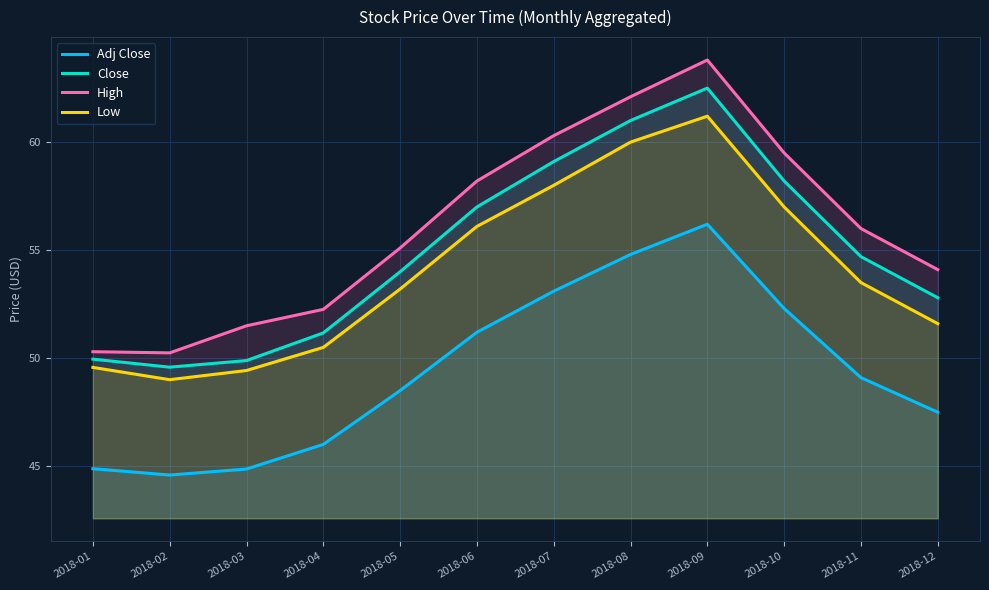

Does the chart display data point markers on the line(s)?

No